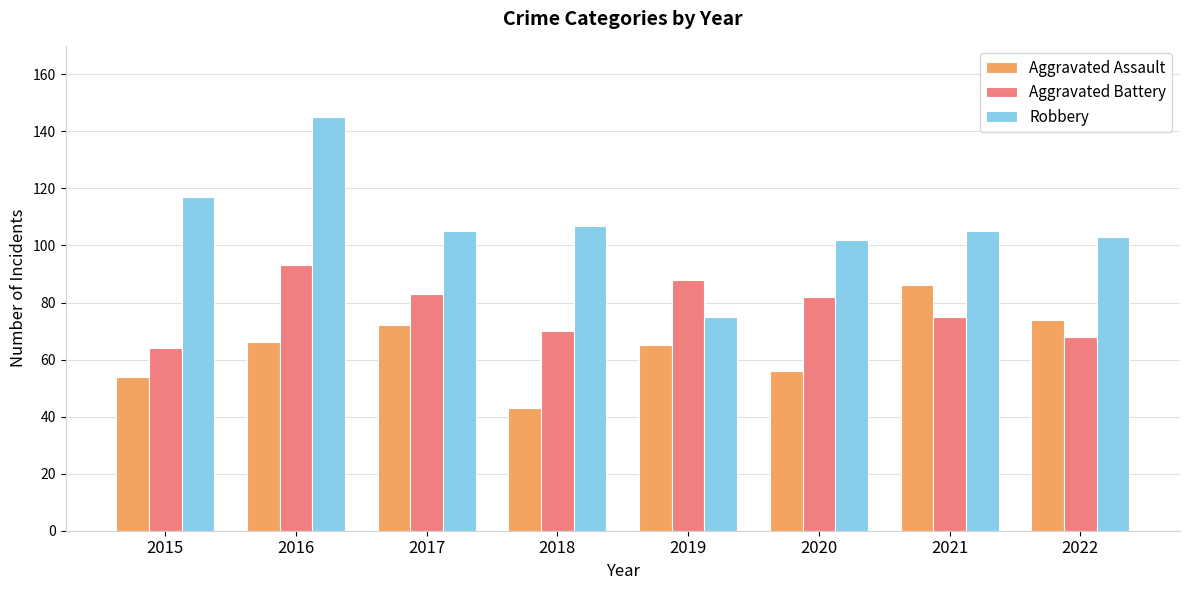

Rank the series by their maximum value, from highest to lowest.

Robbery, Aggravated Battery, Aggravated Assault